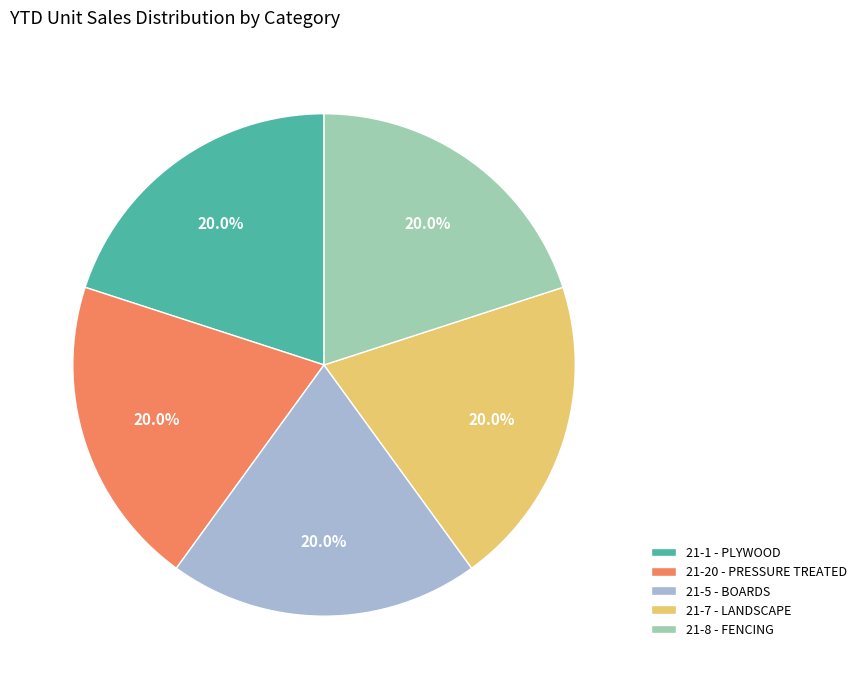

What portion of the pie excludes 21-20 - PRESSURE TREATED?

80.0%